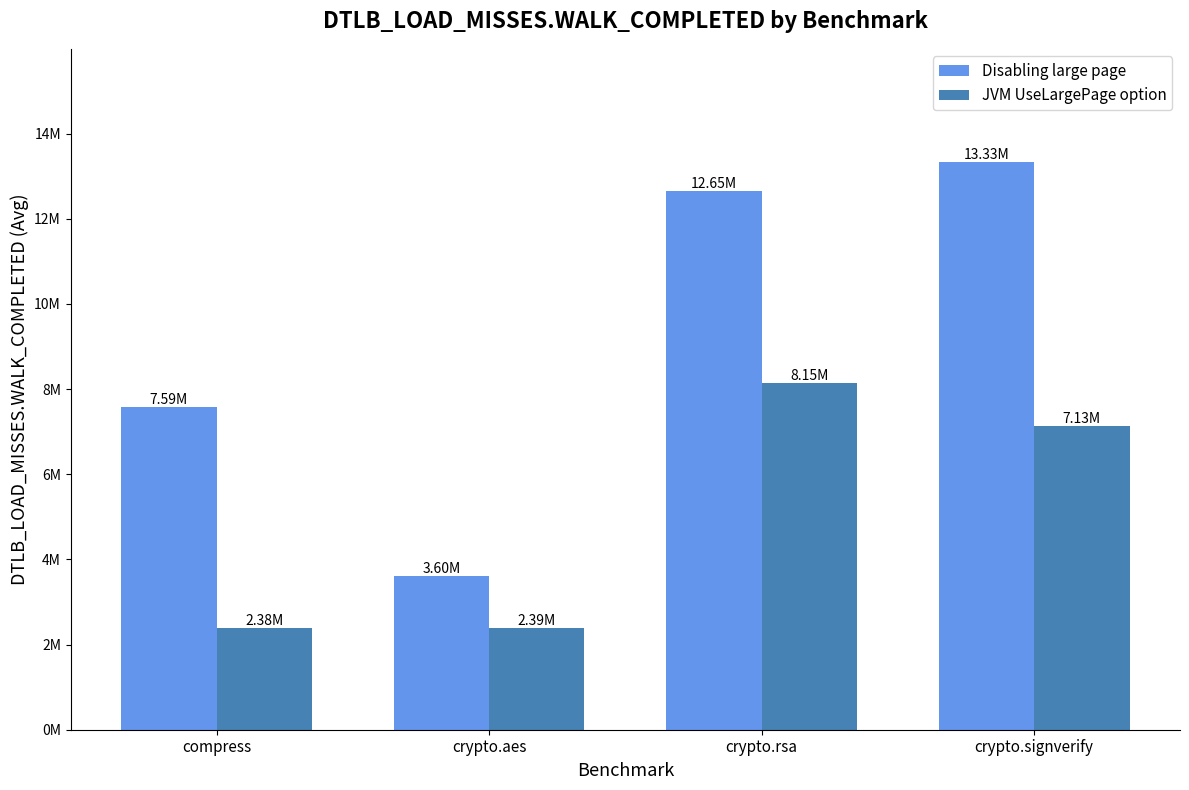

What are all the series names shown in the legend?

Disabling large page, JVM UseLargePage option